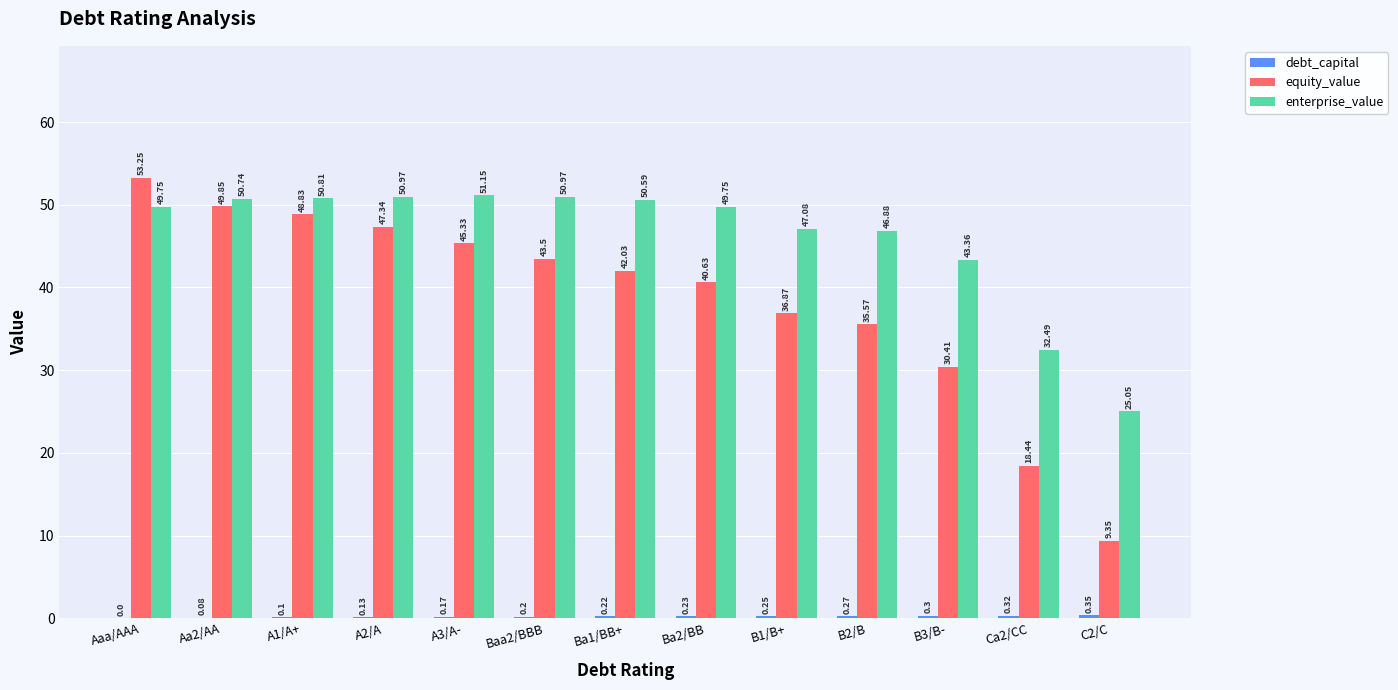

What is the difference between the enterprise_value values at B1/B+ and C2/C?

22.0